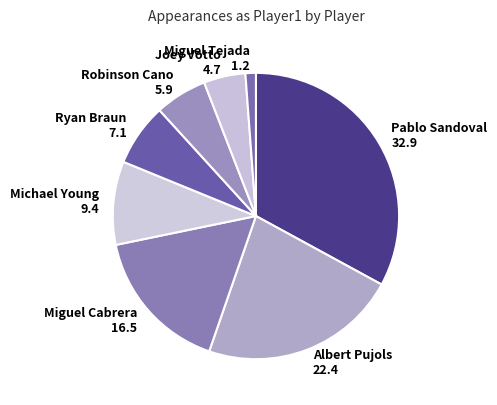

Between Robinson Cano and Joey Votto, which is larger?

Robinson Cano